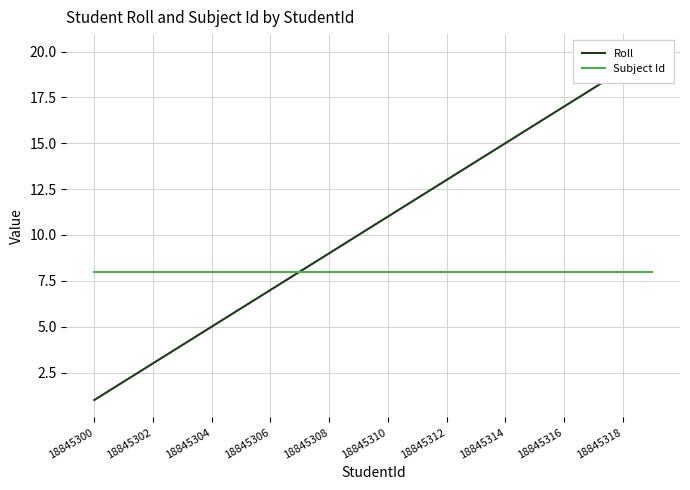

Where is Subject Id nearest to the value 8?

18845300